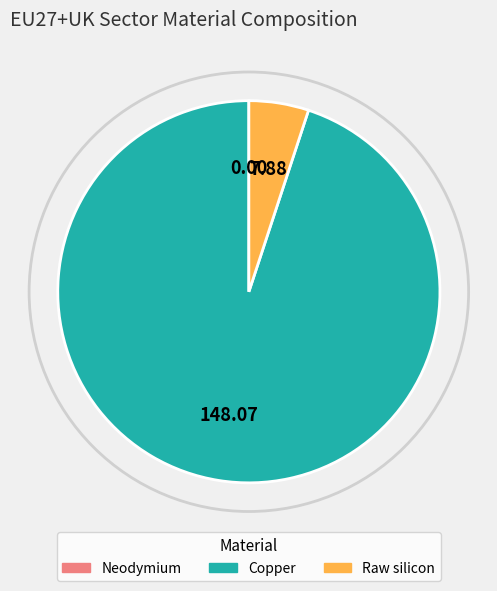

Which category has the biggest portion of the pie?

Copper